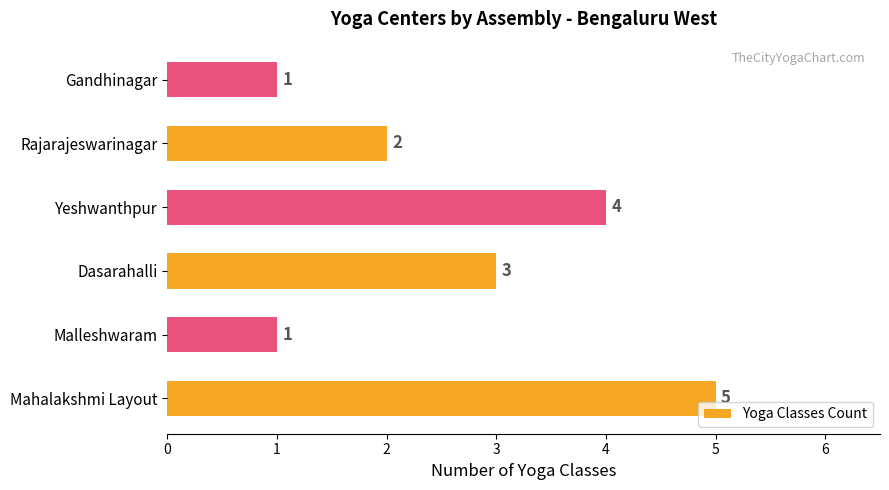

Is it true that the value at Malleshwaram is 1?

True